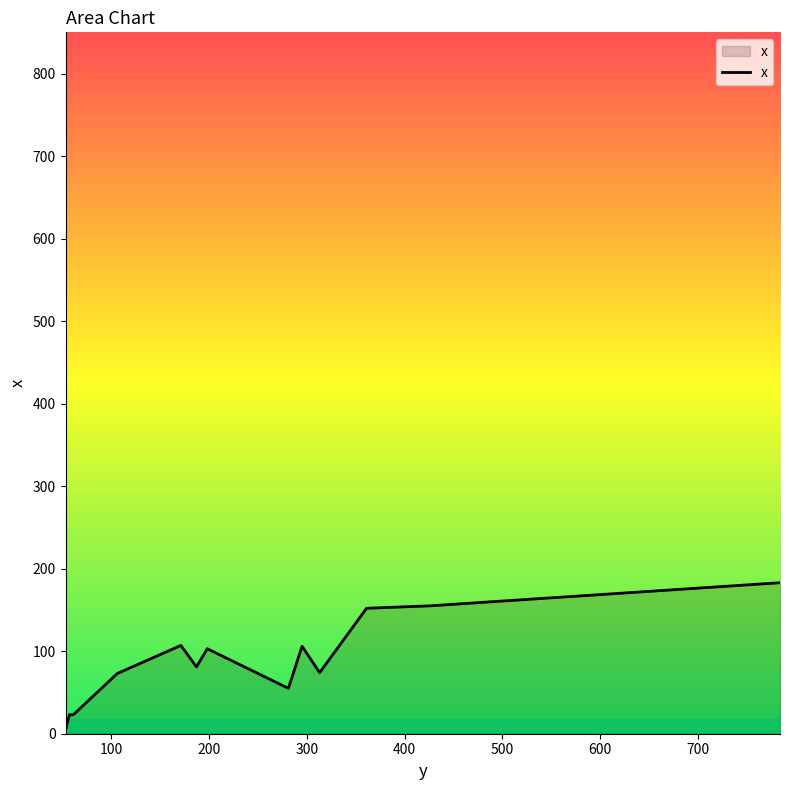

Where is the data nearest to the value 92?

198